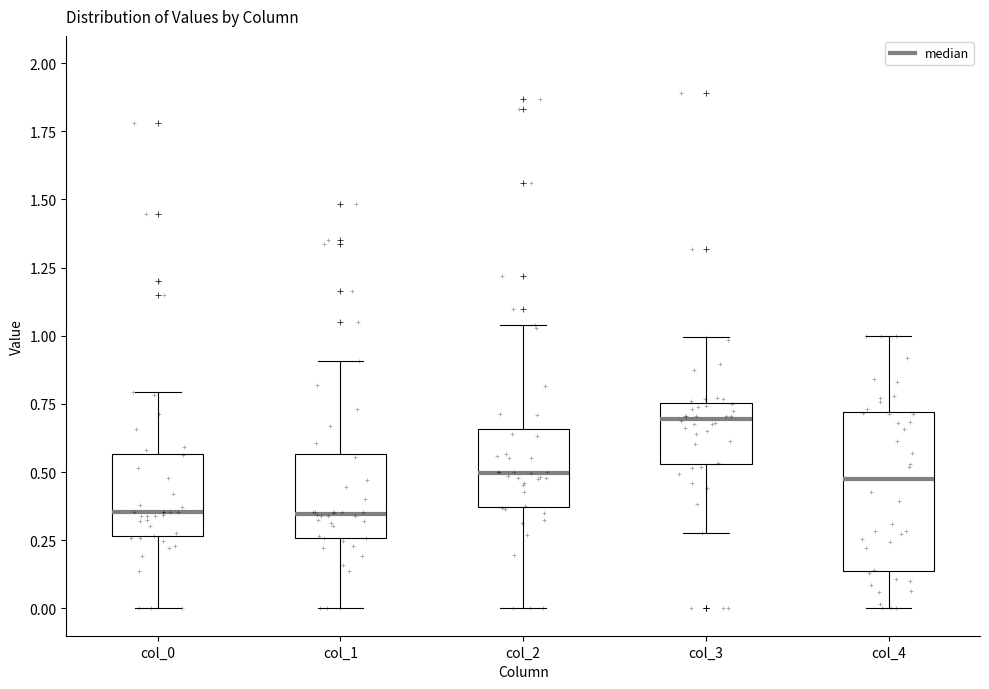

Reading left to right, transcribe this box plot: for each box, give where its median line is, the range the box spans, and where its two whiskers end, as read against the y-axis. The values are not printed on the chart, so give them approximately, as read against the axis.

col_0: median 0.35, box 0.25 to 0.55, whiskers 0.00 to 0.80
col_1: median 0.35, box 0.25 to 0.55, whiskers 0.00 to 0.90
col_2: median 0.50, box 0.35 to 0.65, whiskers 0.00 to 1.05
col_3: median 0.70, box 0.55 to 0.75, whiskers 0.30 to 1.00
col_4: median 0.45, box 0.15 to 0.70, whiskers 0.00 to 1.00